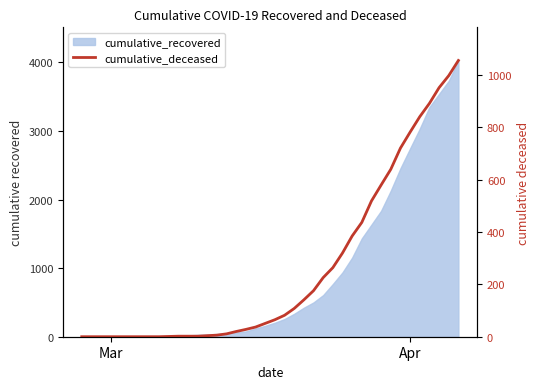

True or false: there are more than 1 points higher than both neighbors.

False